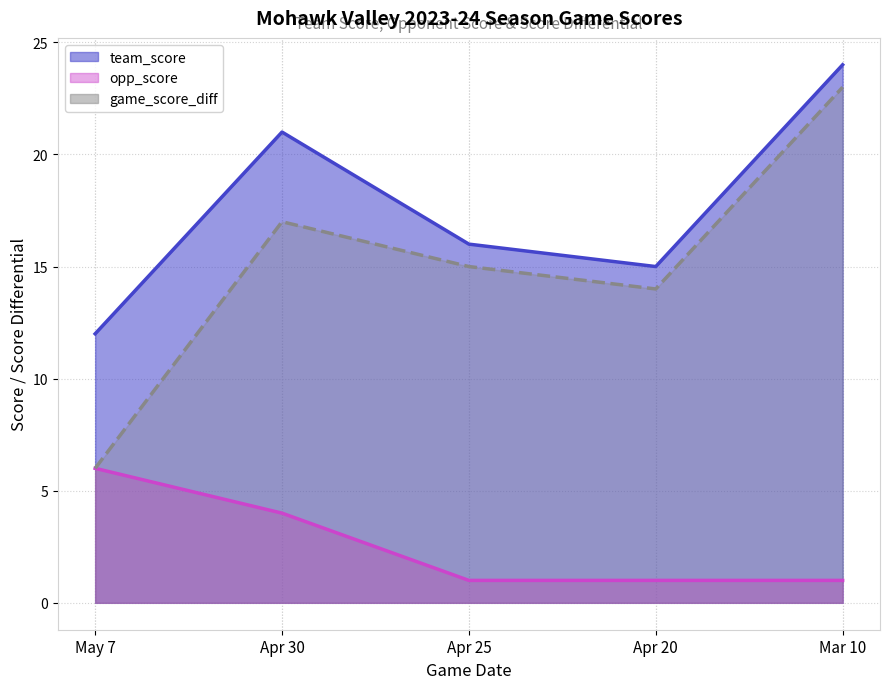

True or false: team_score and game_score_diff cross at least once.

False